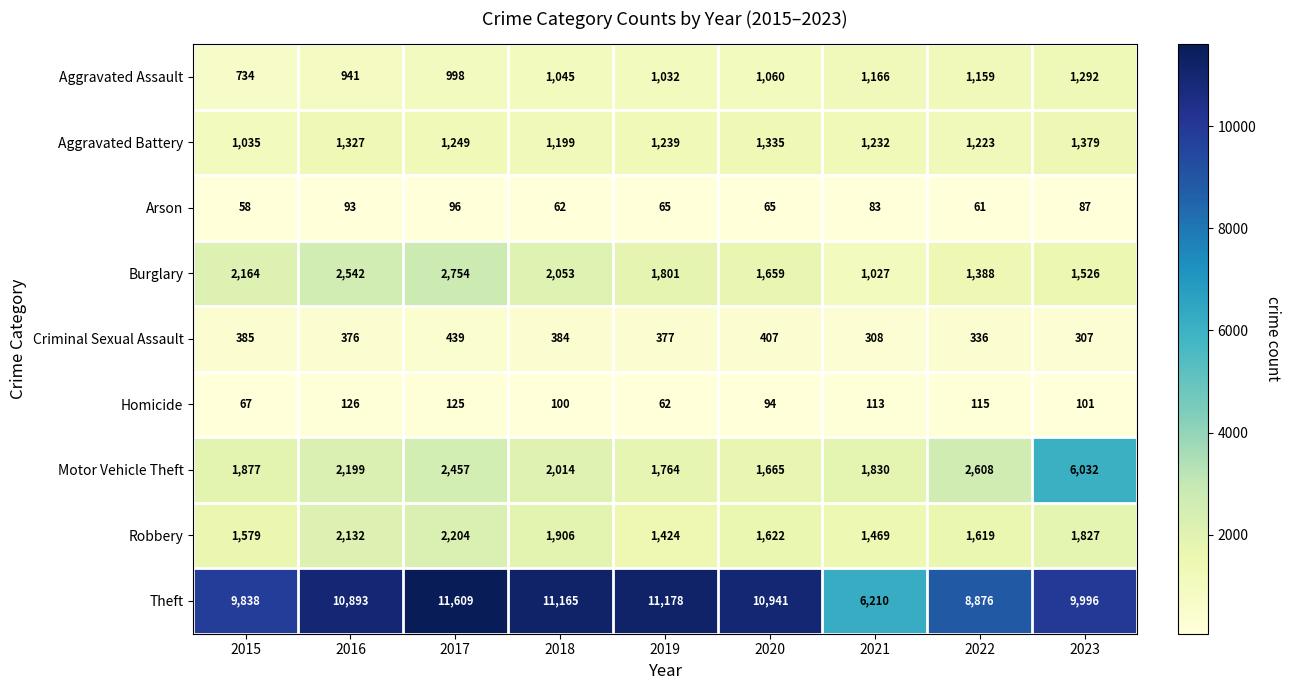

What is the approximate value of Homicide at 2016, to the nearest 10?

130